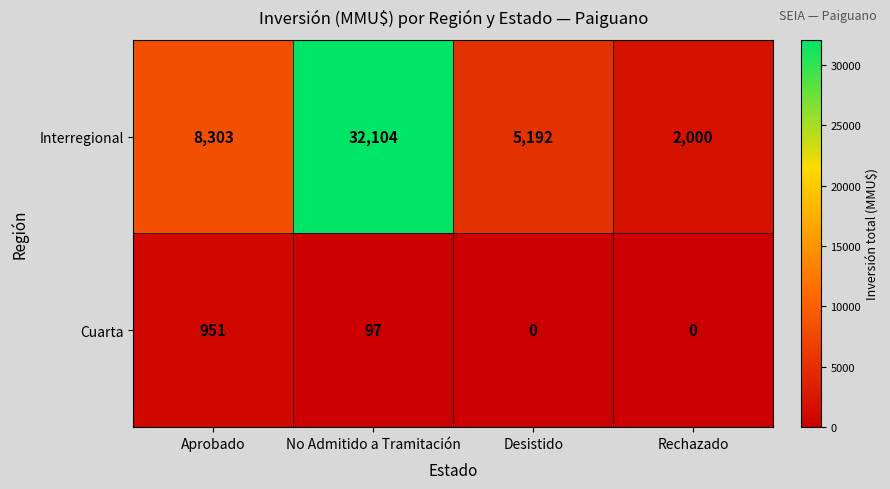

What is the average value of the Cuarta series?

262